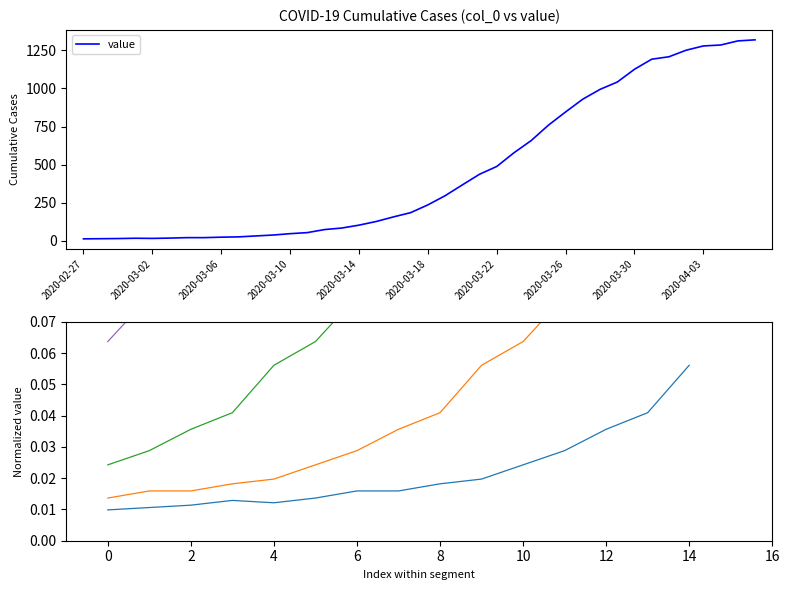

Which has a higher value, 2020-03-06 or 2020-04-01?

2020-04-01